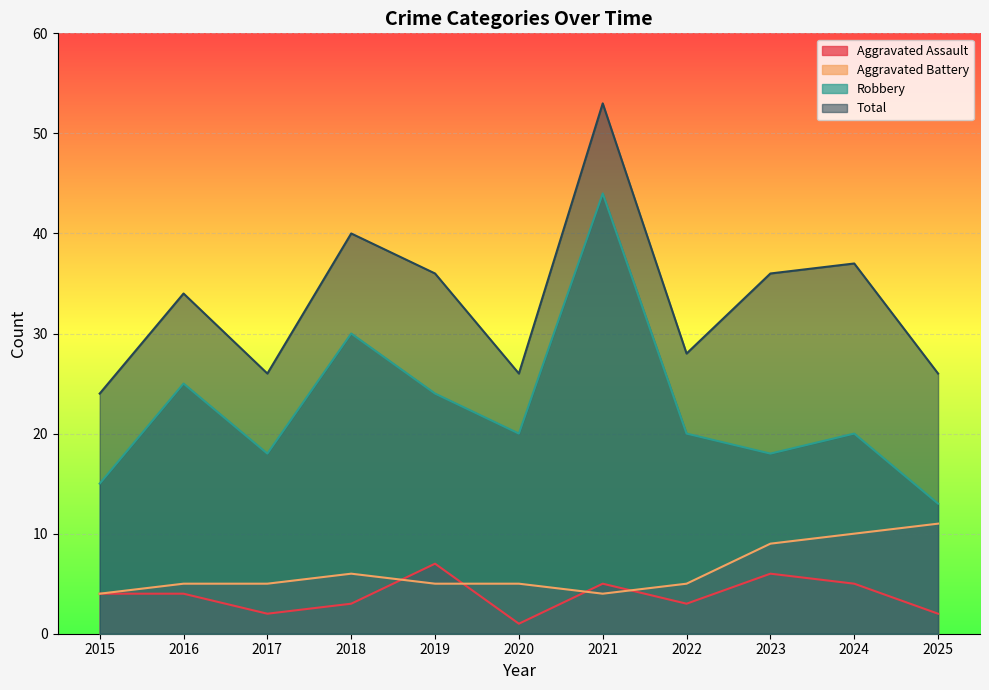

Which series has the largest total across all categories?

Total